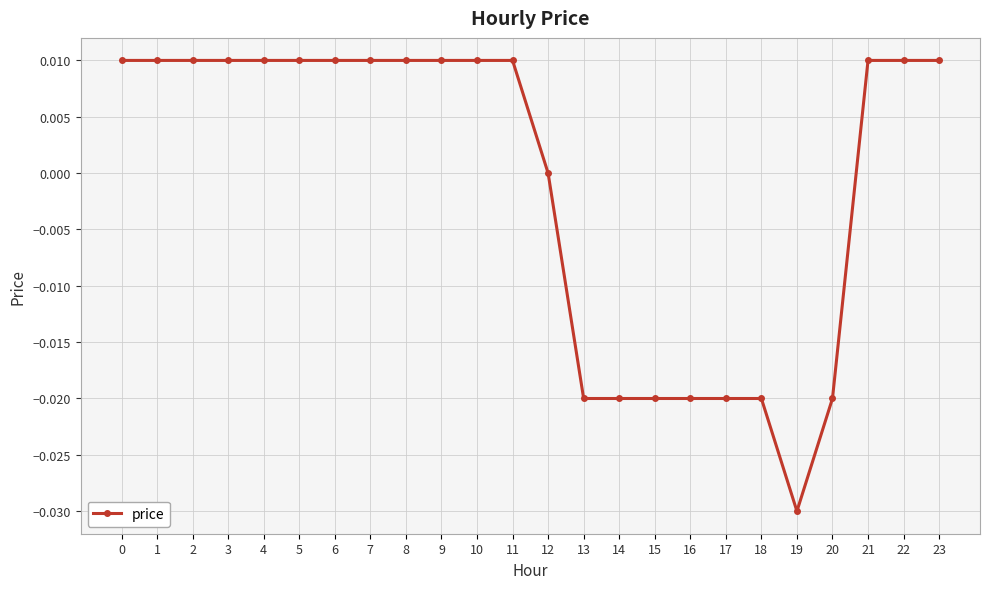

Count the number of data series in this chart.

1